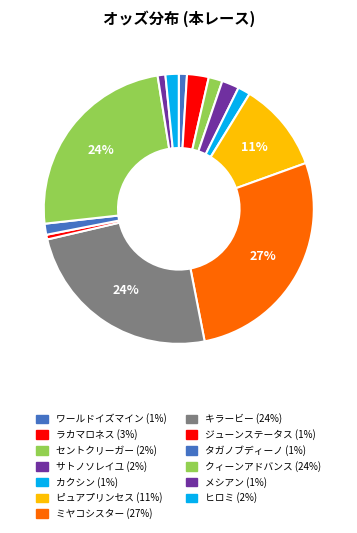

Rank the categories by value from highest to lowest.

ミヤコシスター, キラービー, クィーンアドバンス, ピュアプリンセス, ラカマロネス, サトノソレイユ, セントクリーガー, ヒロミ, カクシン, タガノブディーノ, ワールドイズマイン, メシアン, ジューンステータス